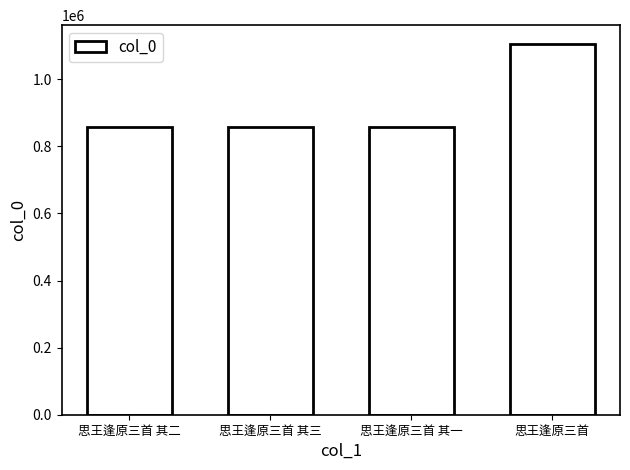

How many distinct data groups are displayed?

1